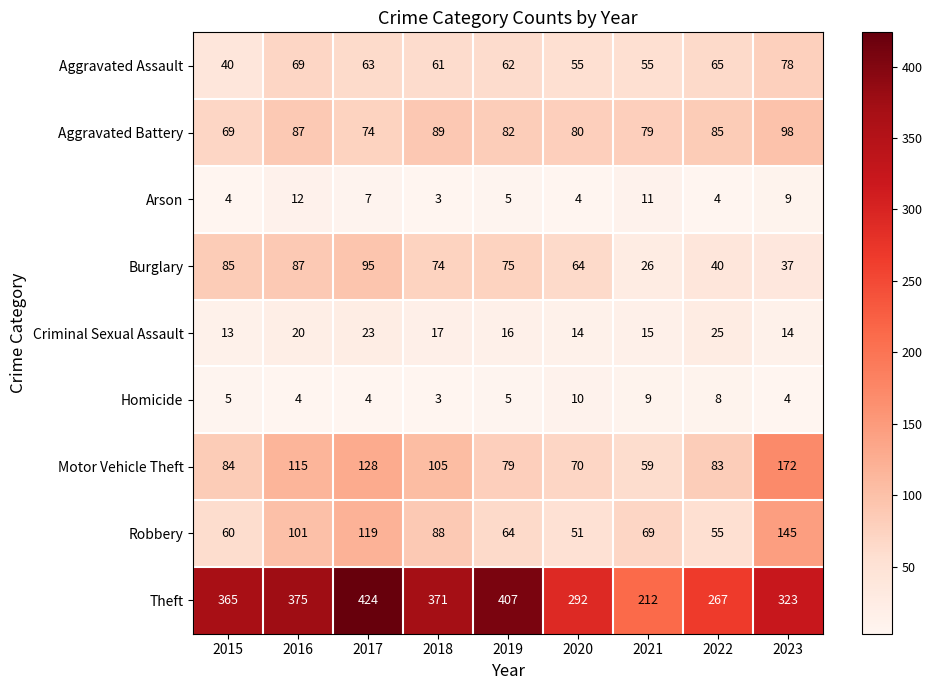

What is the difference between the maximum and minimum values in the Aggravated Battery series?

29